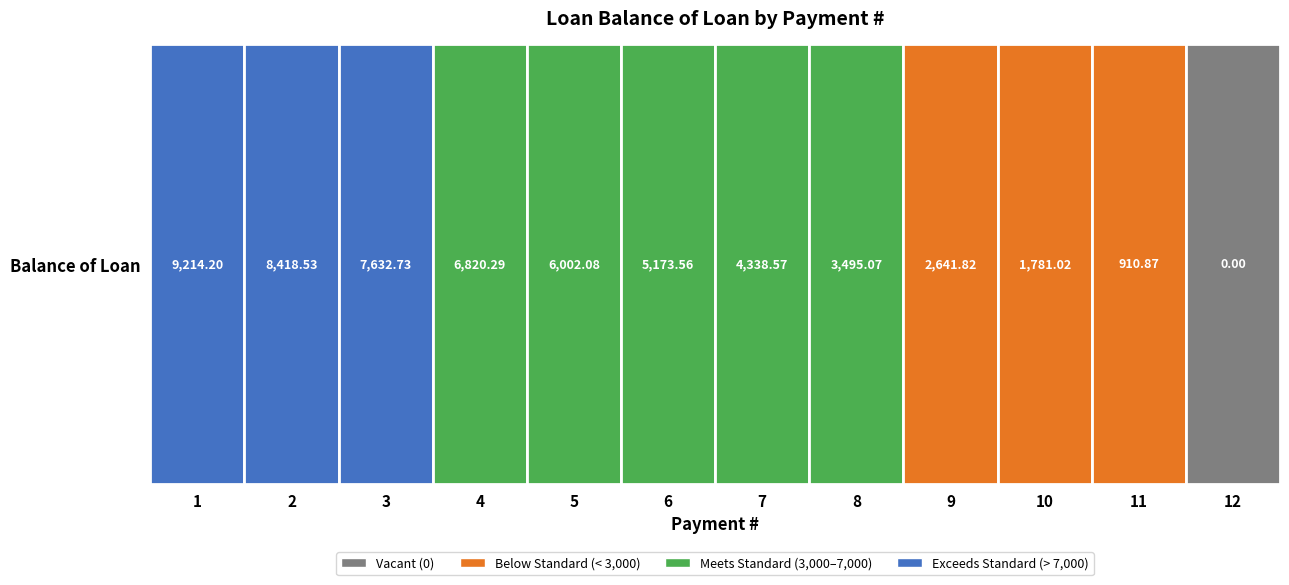

True or false: the data shows 1631.3 at 9.

False